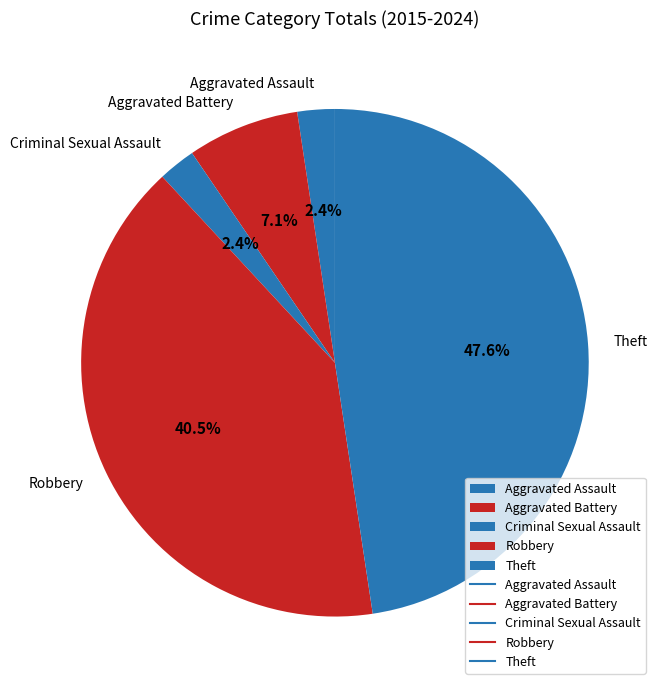

Does any single category account for the majority?

No